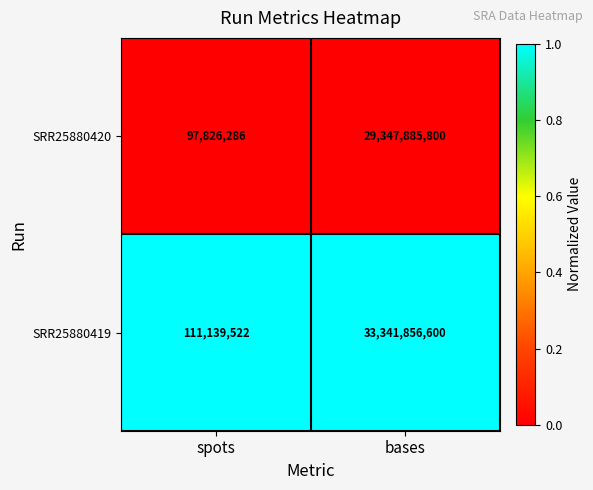

At which category is the sum across all series the highest?

bases